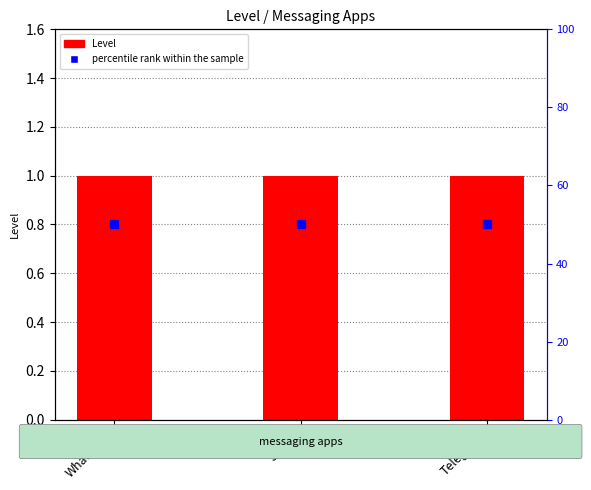

Which category has the highest value in the percentile rank within the sample series?

Whatsapp